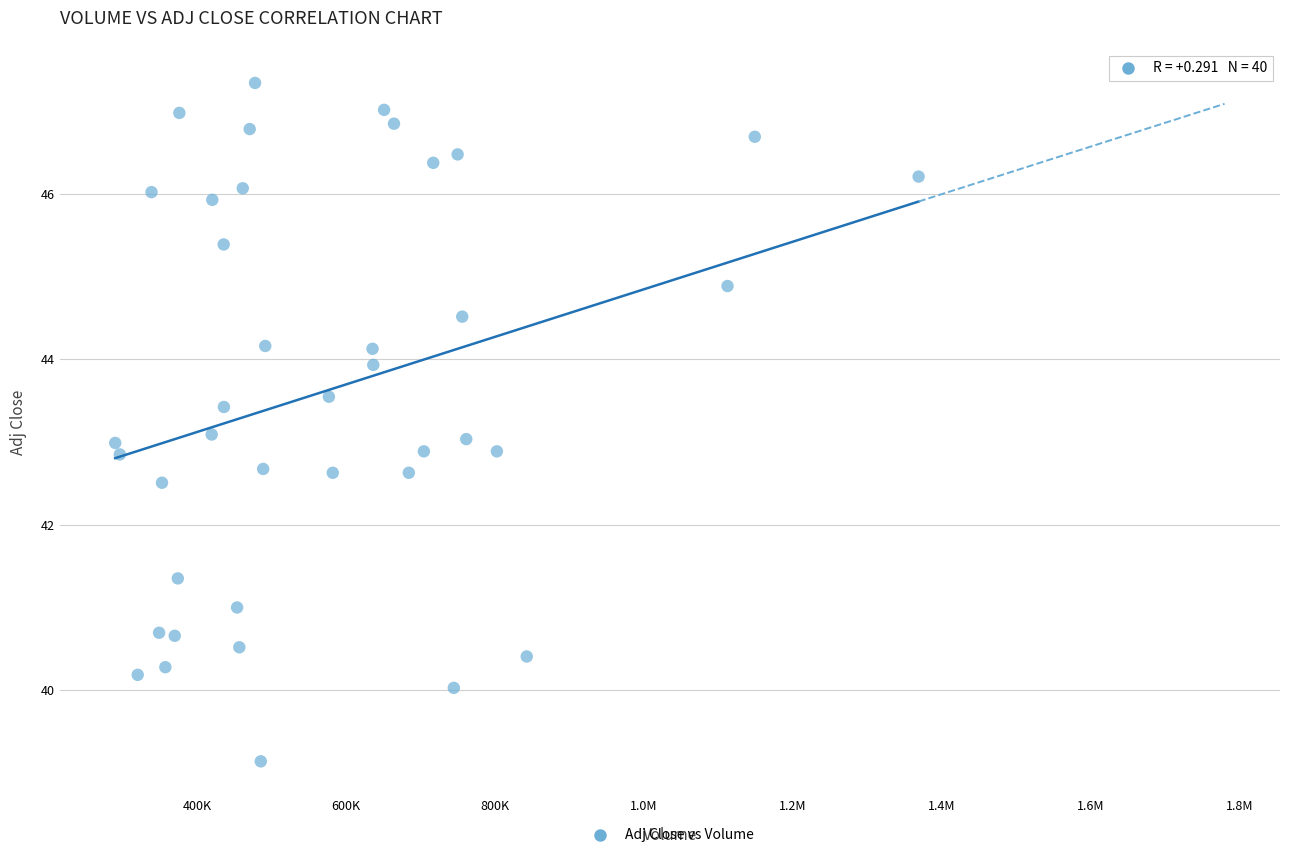

What is the range of Y values (max minus min)?

8.2